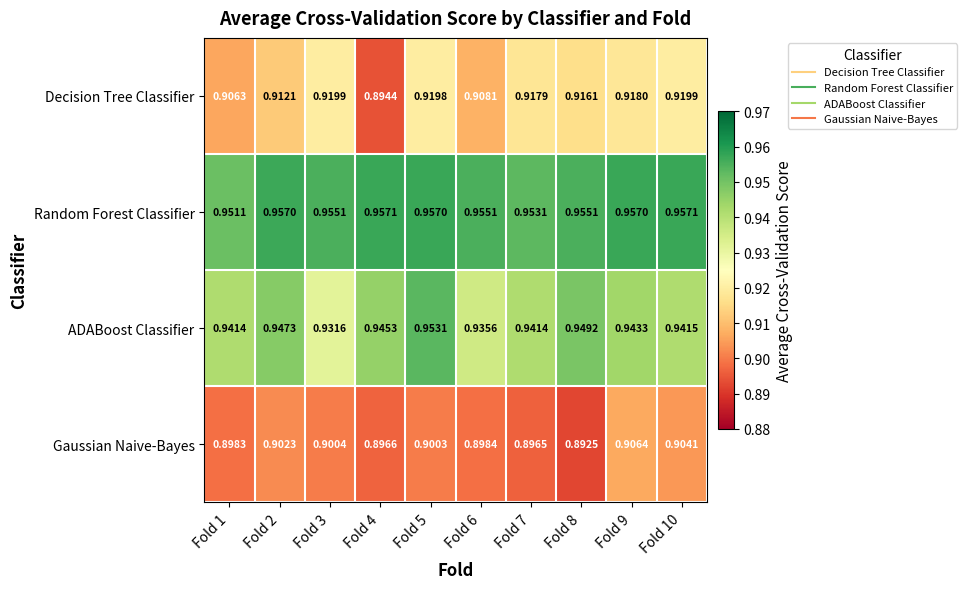

At which category is the sum across all series the highest?

Fold 5